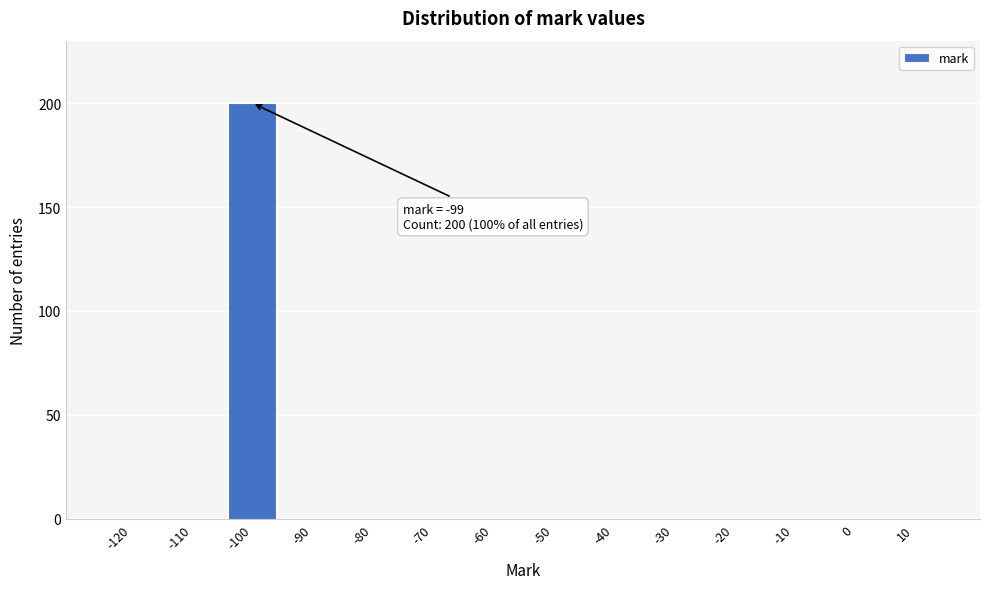

What is the sum of the values at -50 and -100?

200